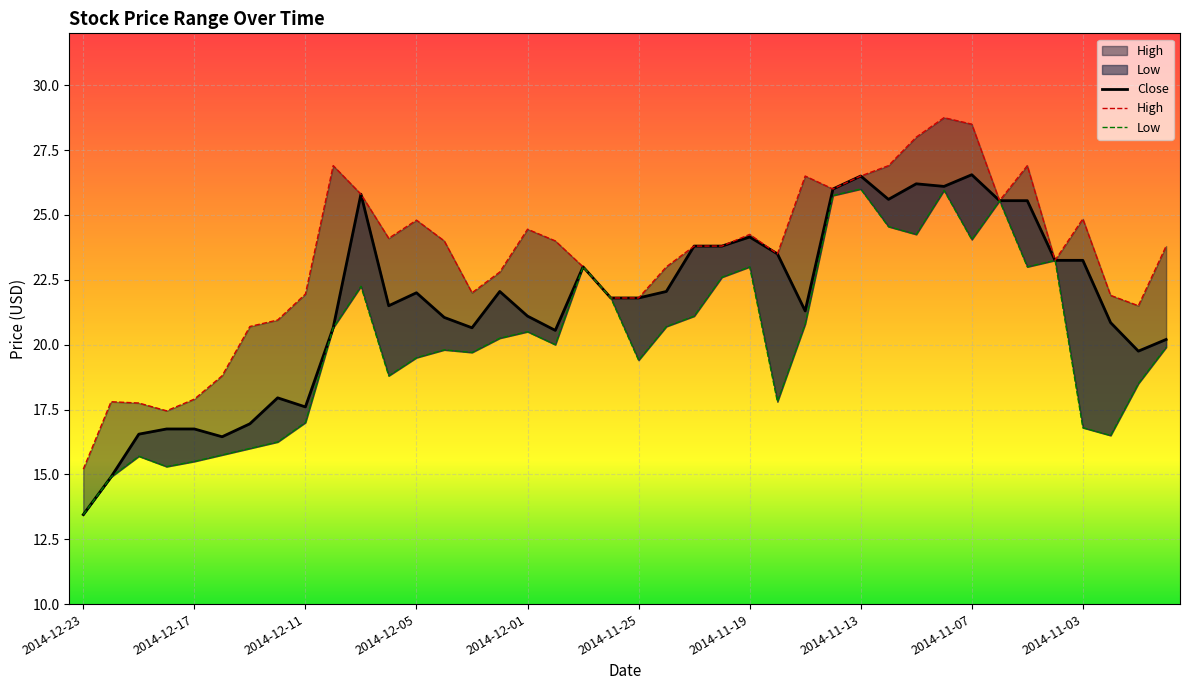

Which label corresponds to the largest value in the chart?

2014-11-10